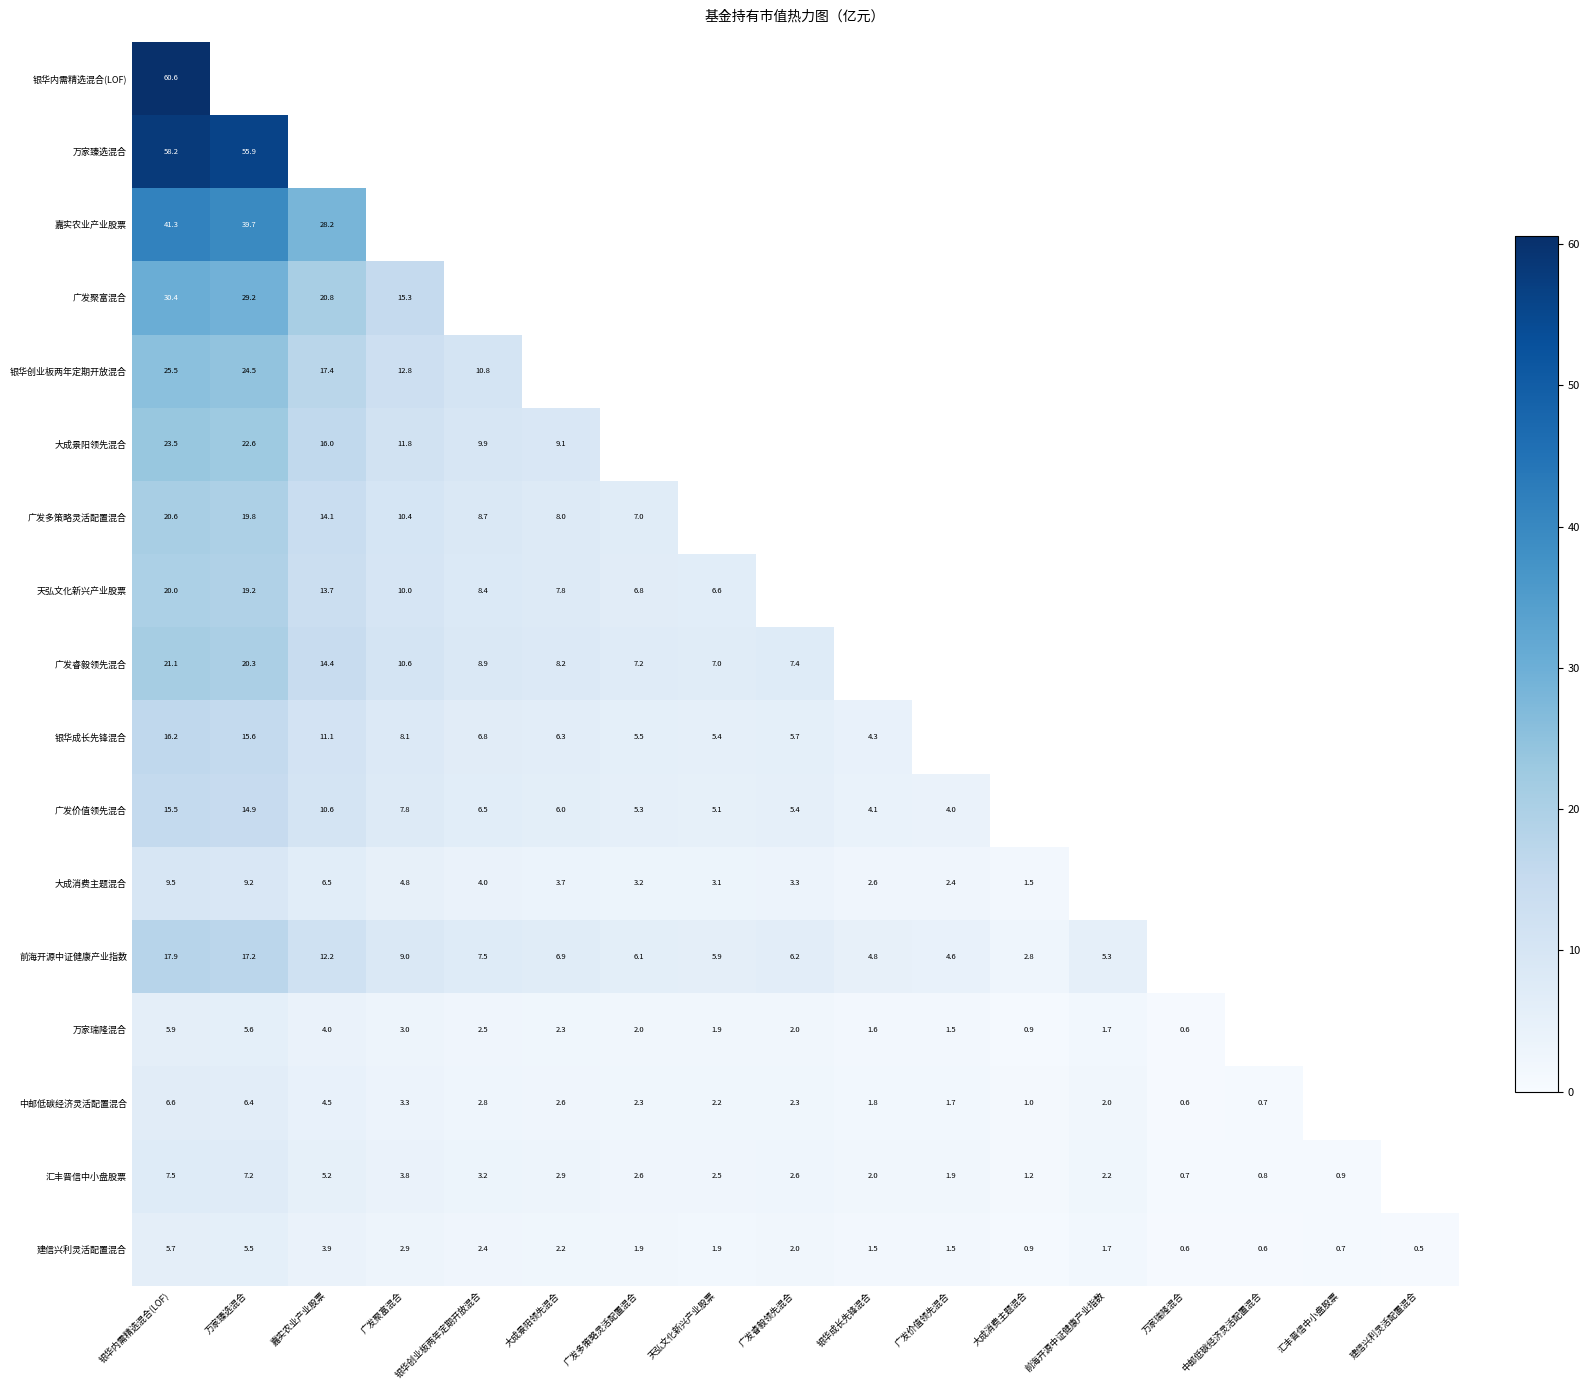

Is the value of 银华成长先锋混合 at 广发聚富混合 greater than the value of 中邮低碳经济灵活配置混合 at 前海开源中证健康产业指数?

Yes